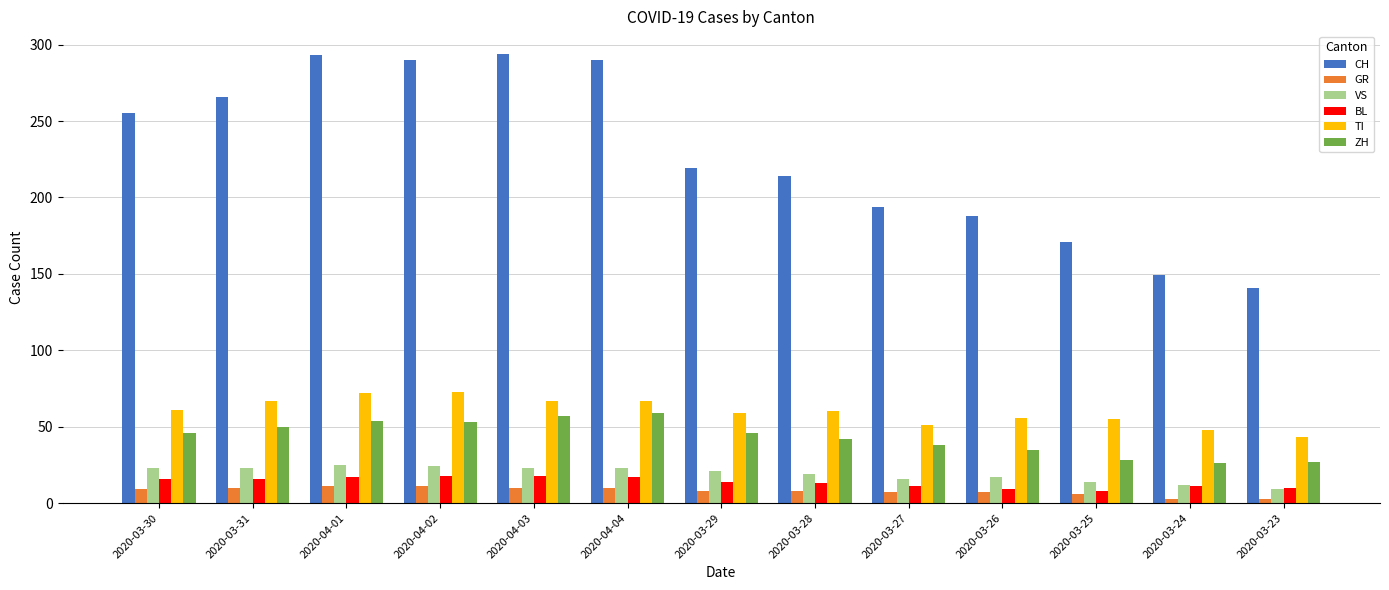

What is the difference between the highest and lowest values at 2020-03-30?

246